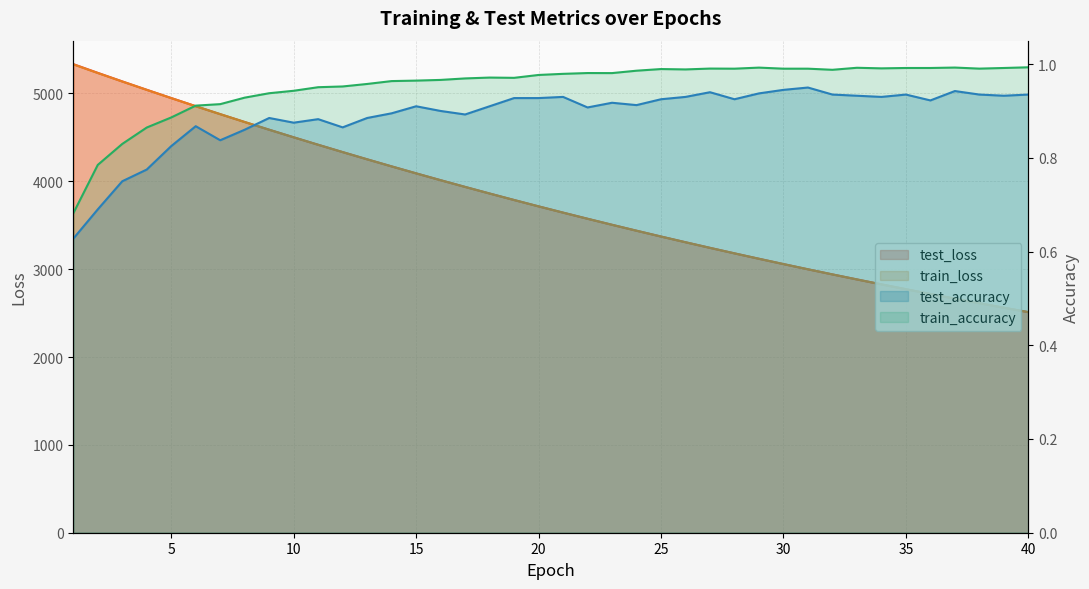

How many lines are shown in the chart?

4